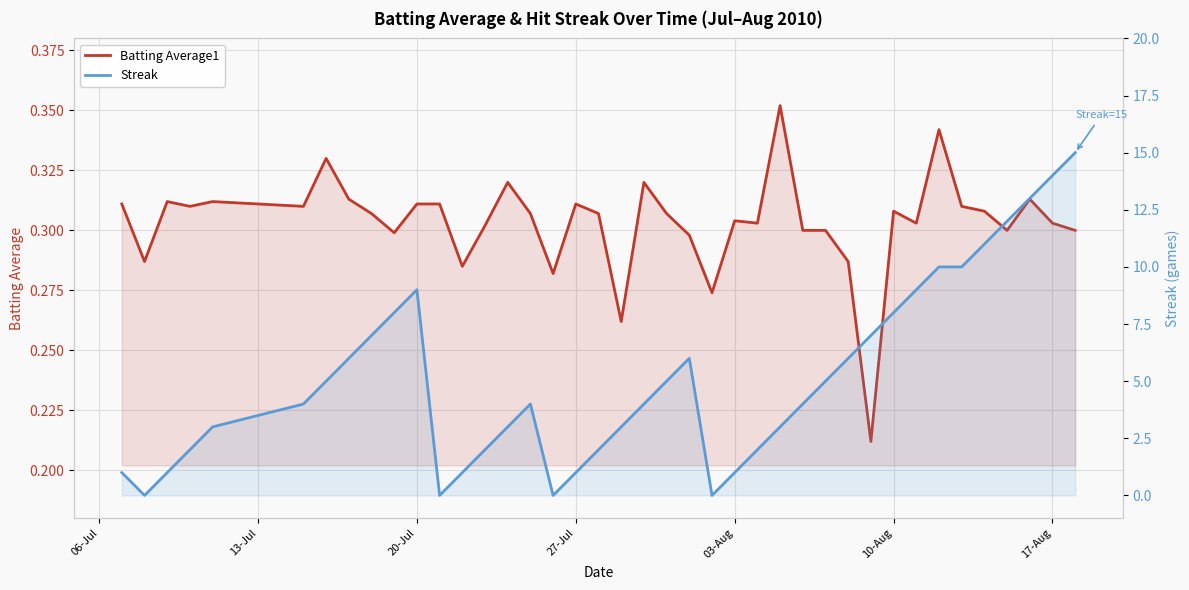

The value of Streak at 23 is 6.3. True or false?

False